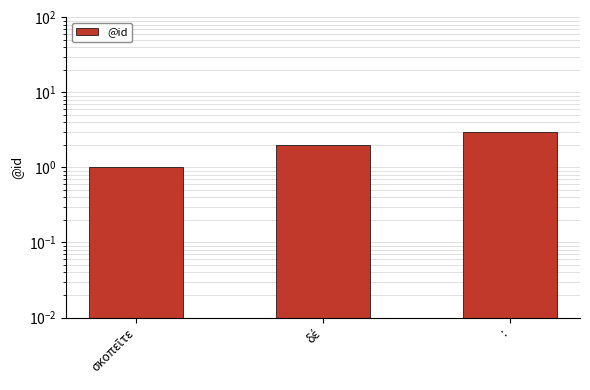

What position from the left is σκοπεῖτε?

1